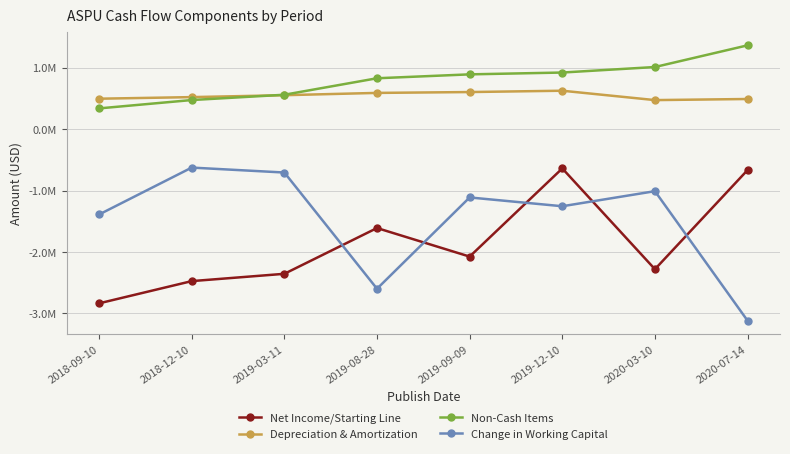

Which series has the largest range (max minus min)?

Change in Working Capital